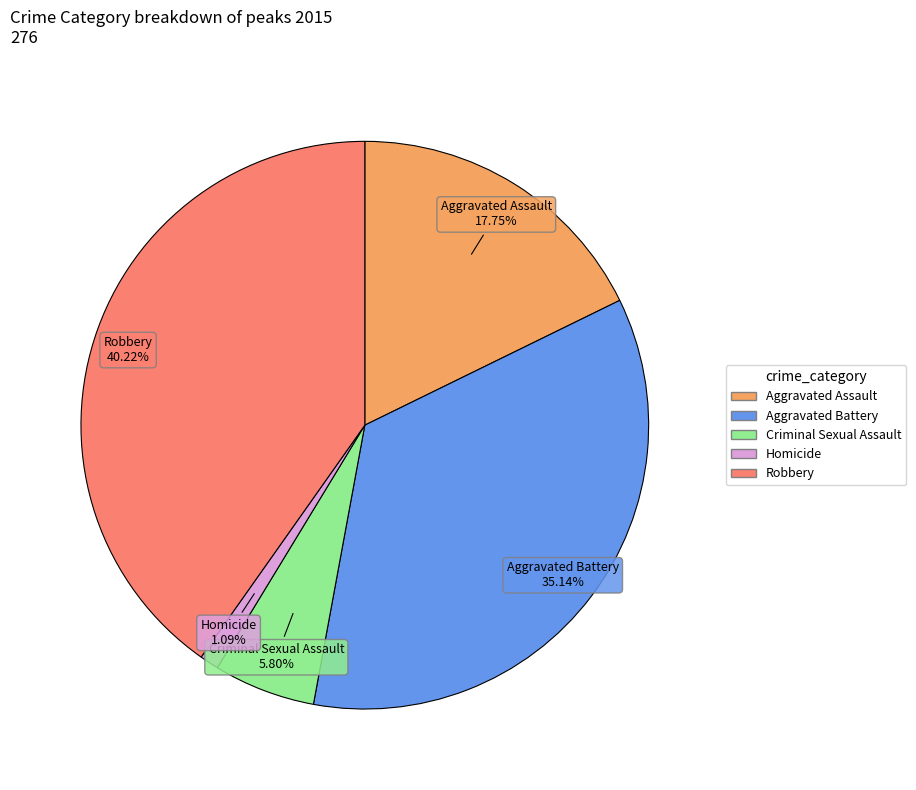

What is the smallest slice in the pie chart?

Homicide